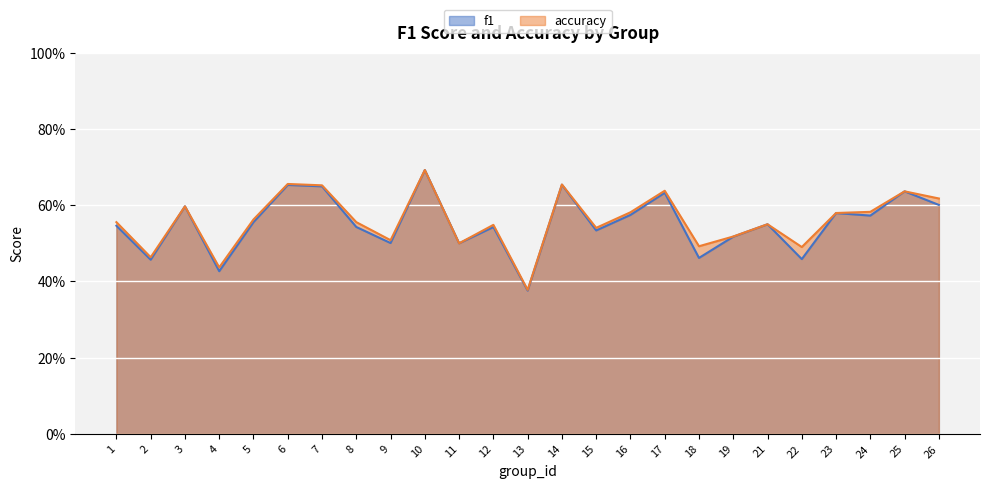

In f1, how many points are lower than both neighbors (excluding endpoints)?

9